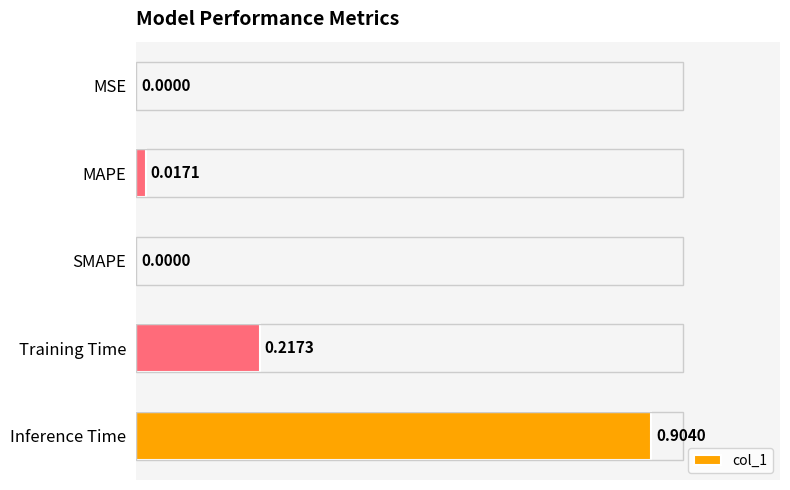

What is the sum of the values at SMAPE and Inference Time?

0.9